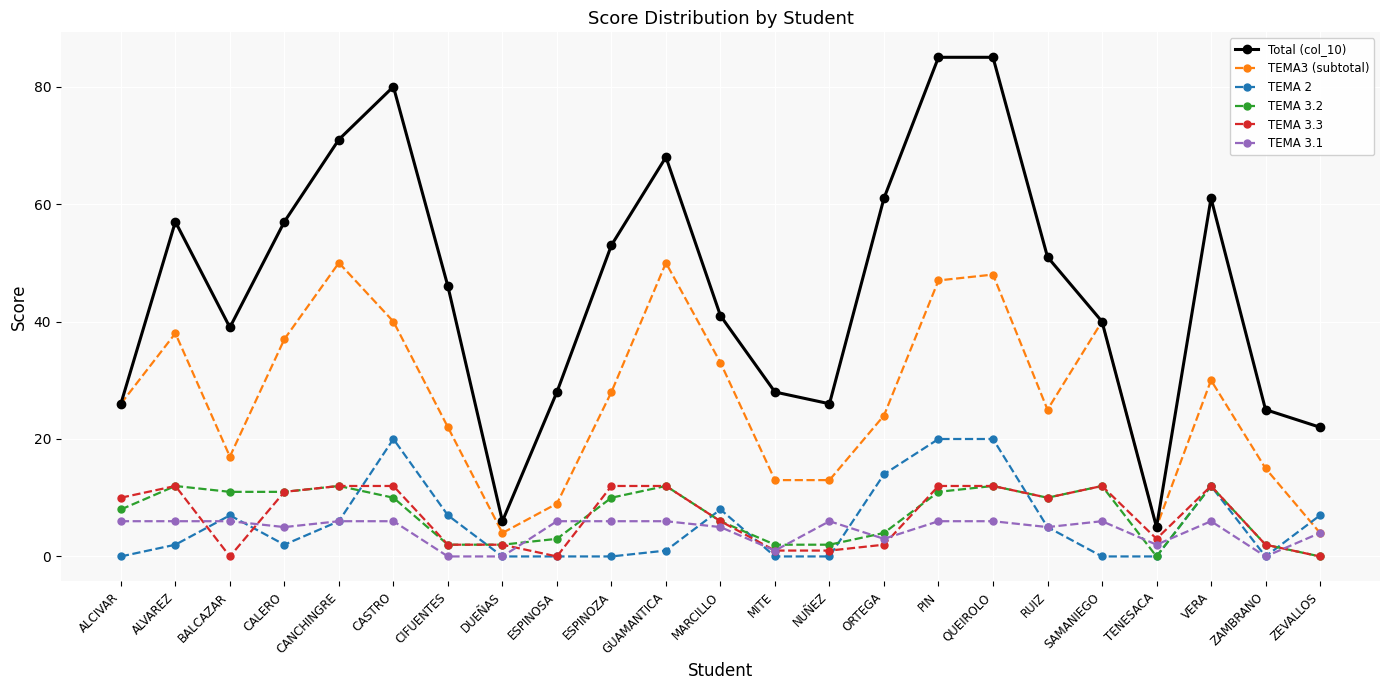

How many lines are shown in the chart?

6